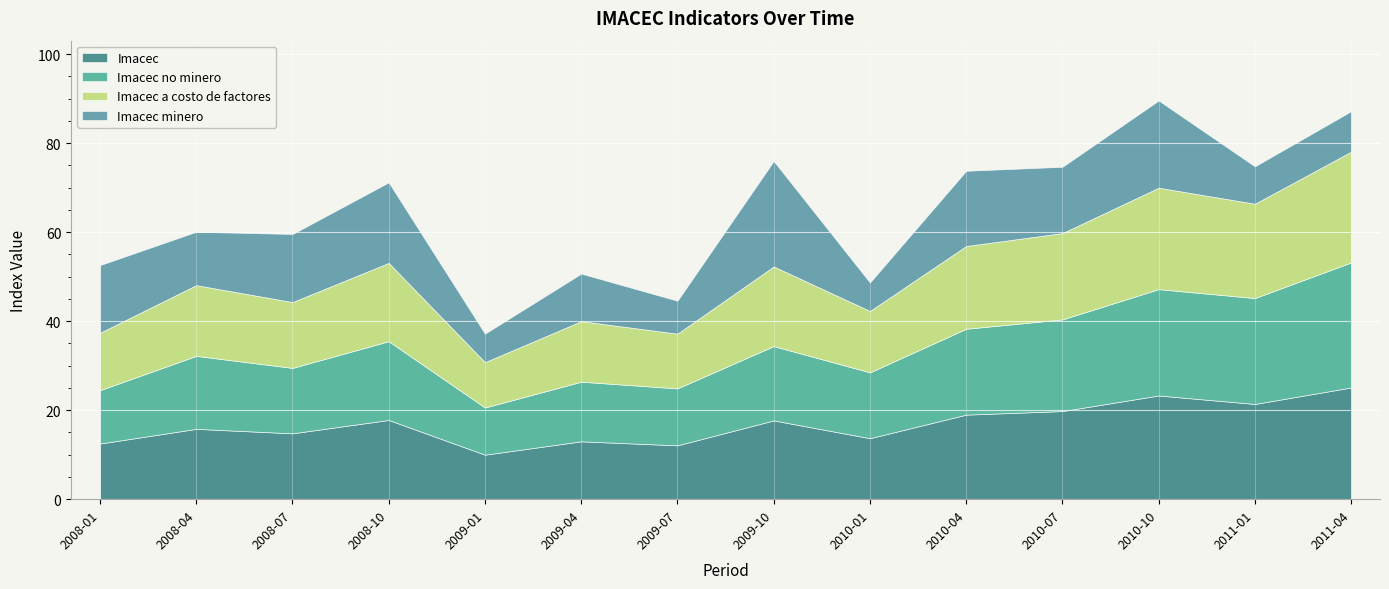

Is it true that Imacec no minero equals 29.3 at 2009-01?

False